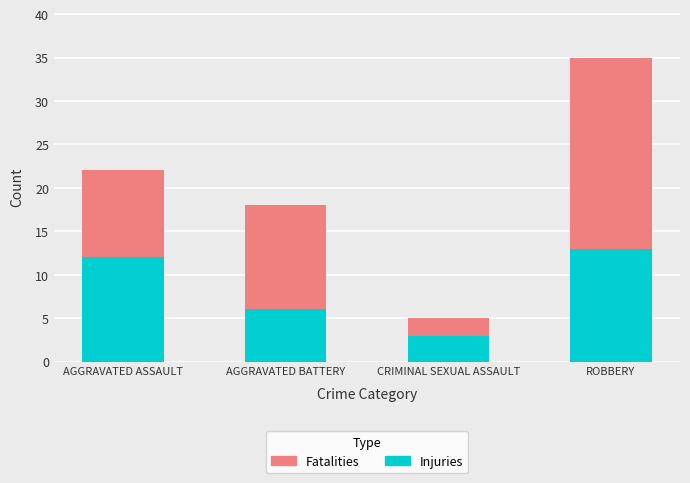

What is the difference between the Injuries values at CRIMINAL SEXUAL ASSAULT and ROBBERY?

10